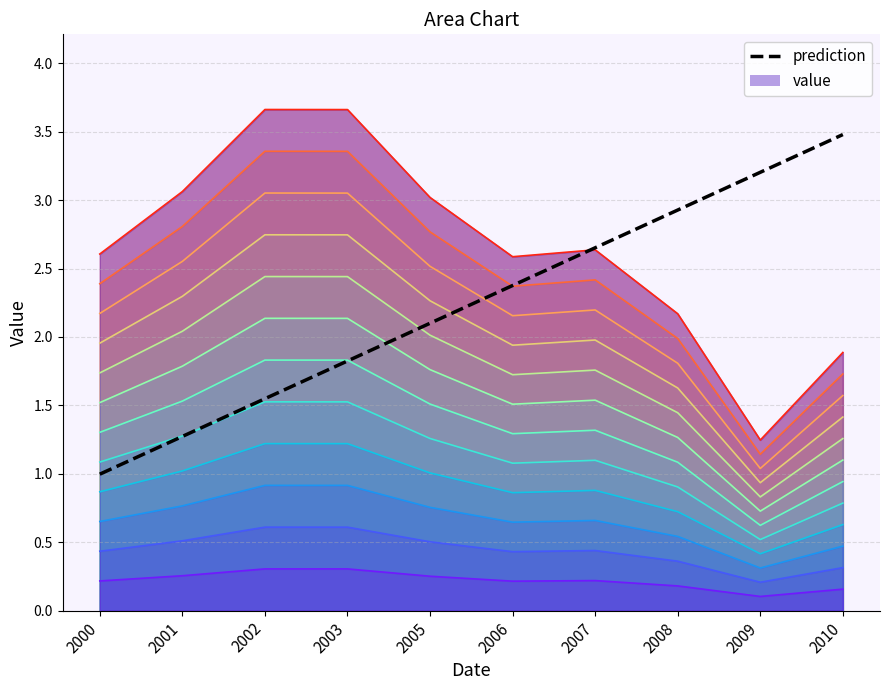

Reading left to right, what are all the values shown in this chart?

1.0	1.3	1.5	1.8	2.1	2.4	2.7	2.9	3.2	3.5